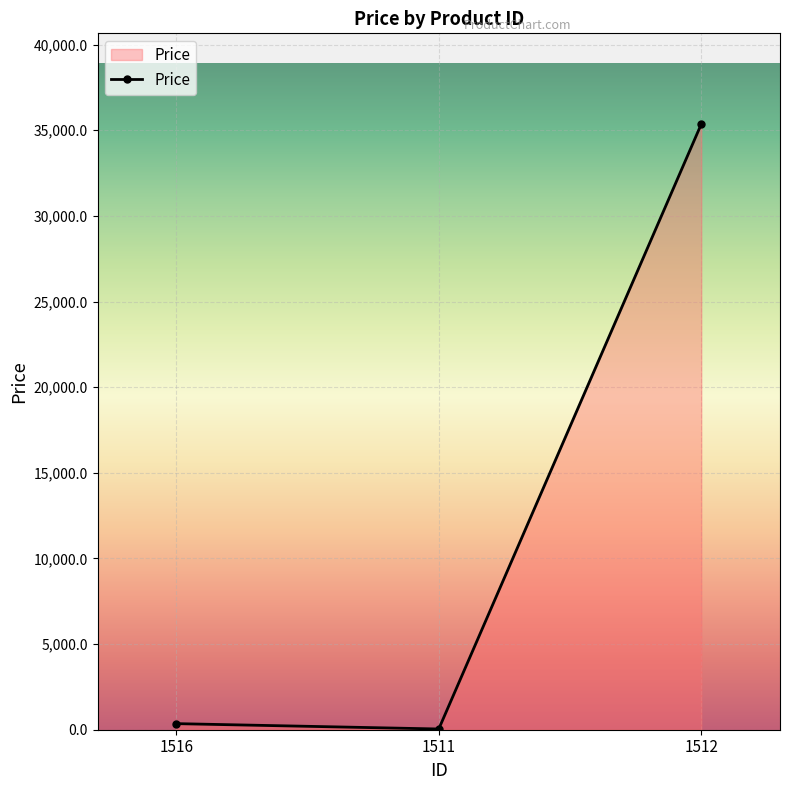

Where is the data nearest to the value 17697?

1516